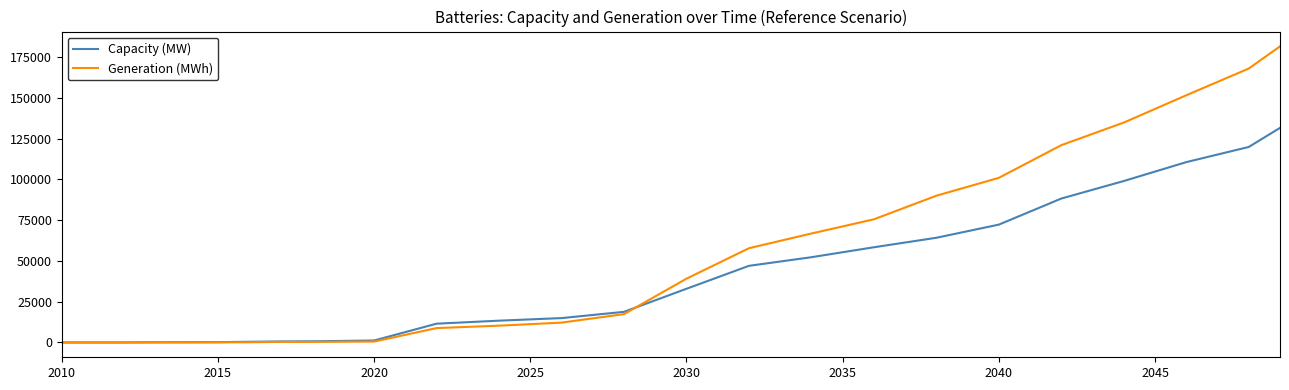

Which series has the widest spread of values?

Generation (MWh)